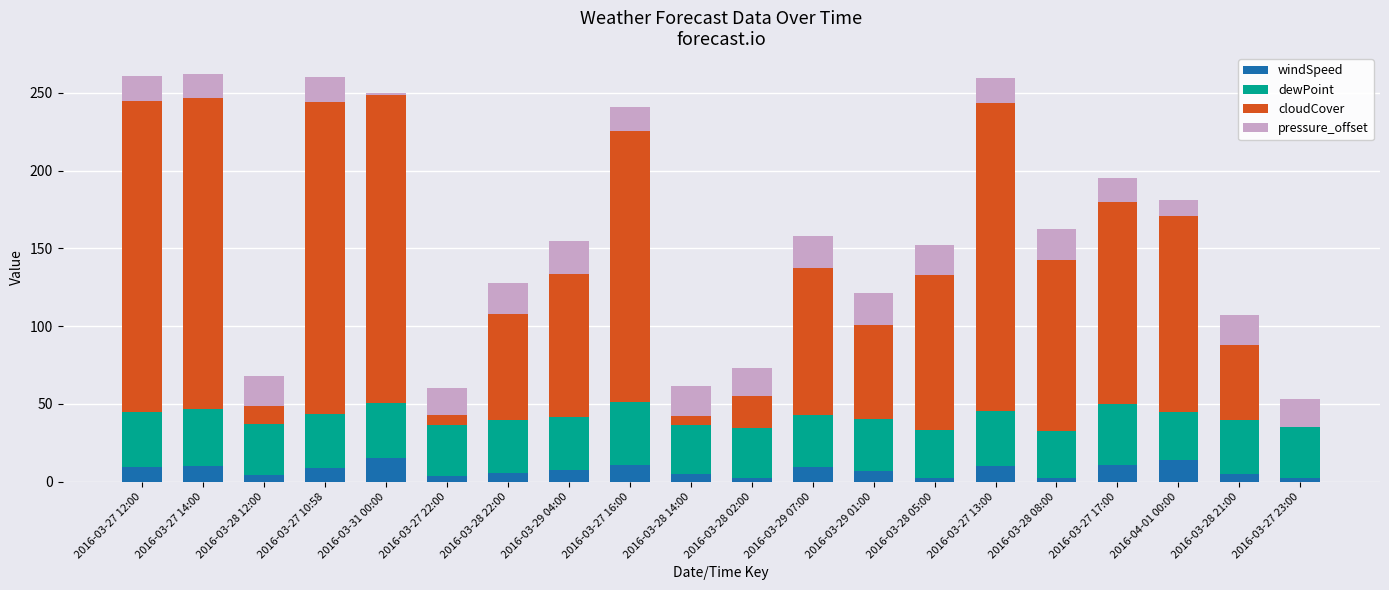

What is the total value across all series at 2016-03-27 17:00?

195.6